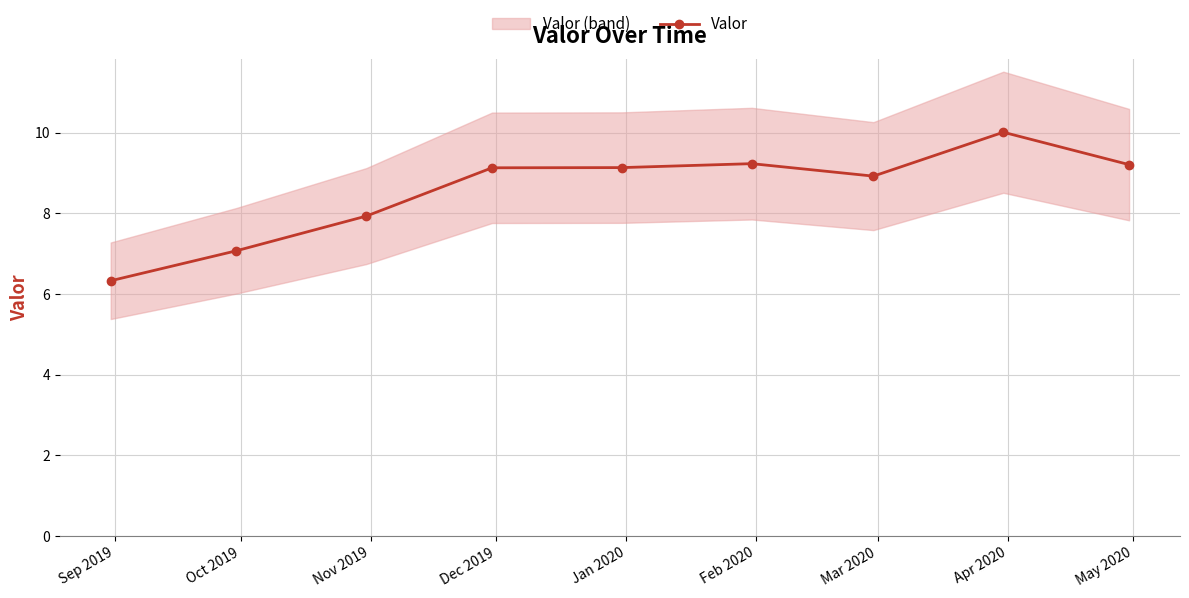

How many points are higher than both their immediate neighbors (excluding endpoints)?

2